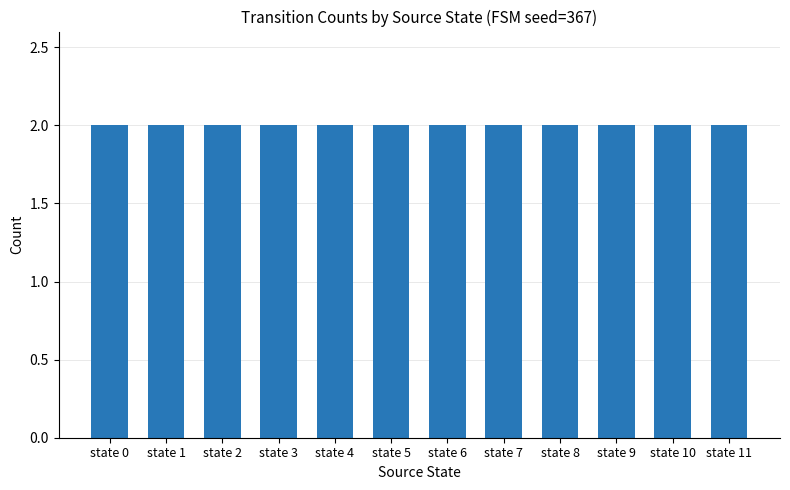

True or false: the data shows 101 at state 7.

False